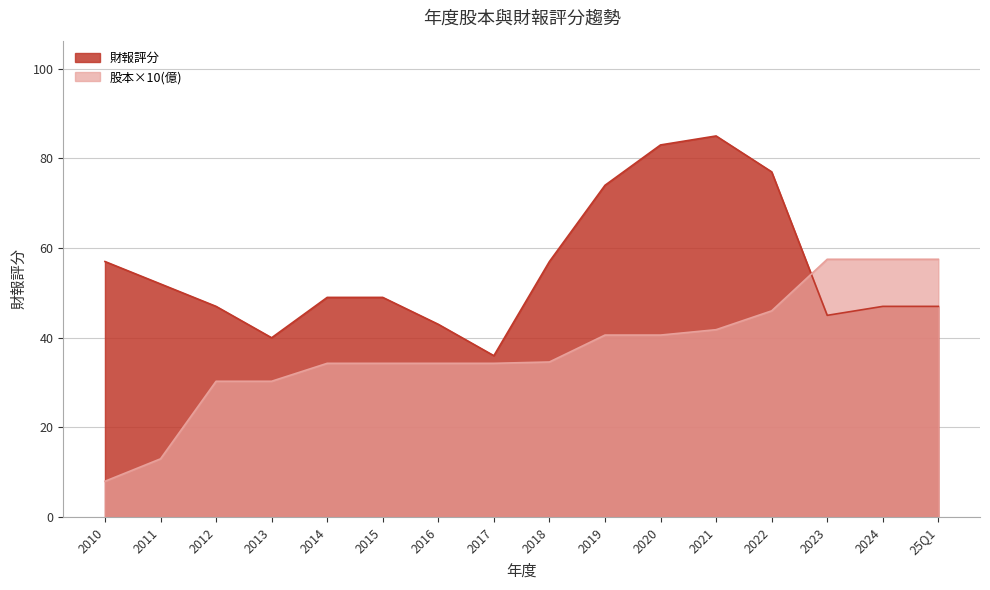

What is the spread (max minus min) of values at 2019?

33.4